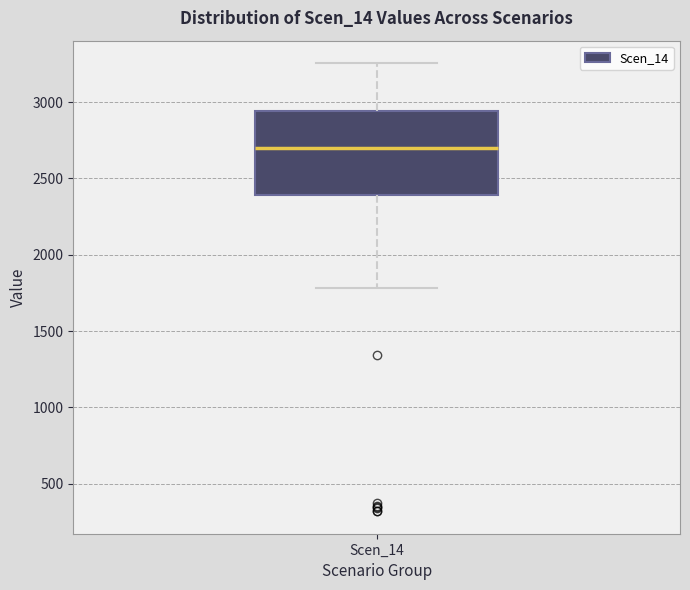

Where does the upper whisker of the box for Scen_14 end on the y-axis? The values are not printed on the chart, so give them approximately, as read against the axis.

3250